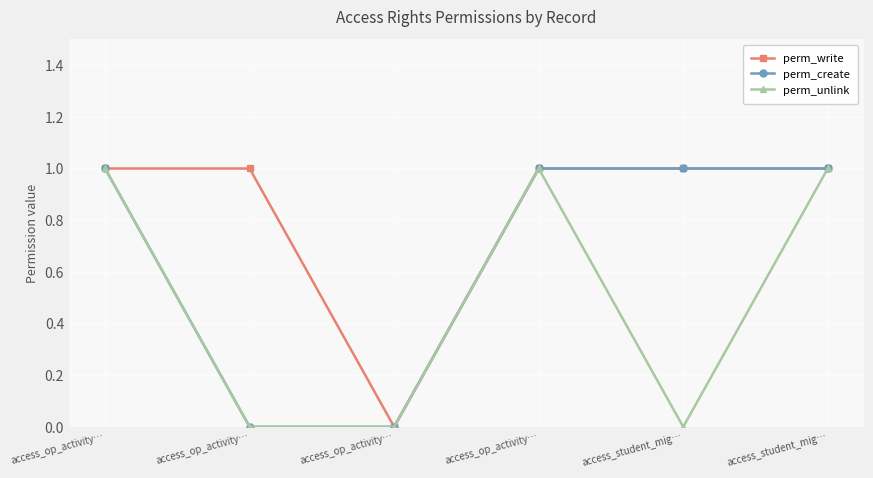

How many lines are shown in the chart?

3